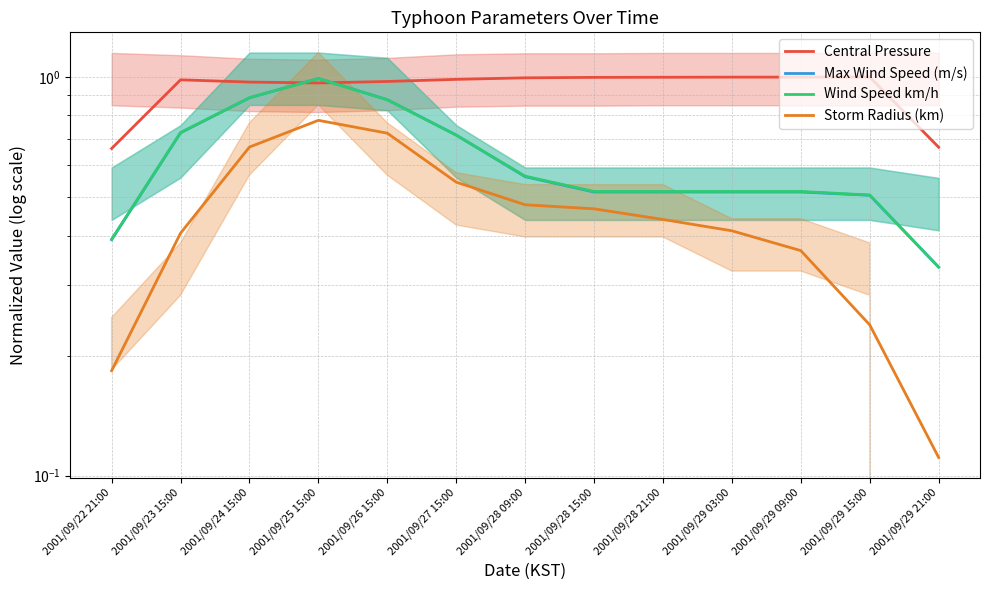

What is the lowest value of the Storm Radius (km) series?

0.1